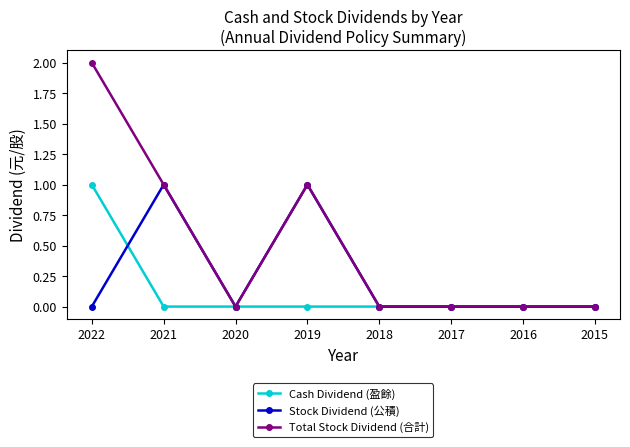

How many Cash Dividend (盈餘) values are between 0 and 1?

8